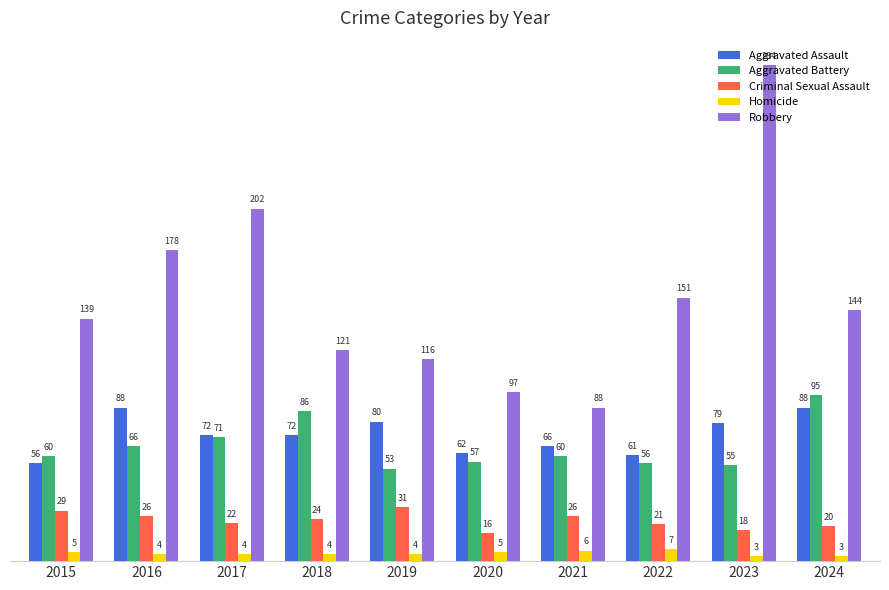

Is it true that Homicide equals 4 at 2016?

True